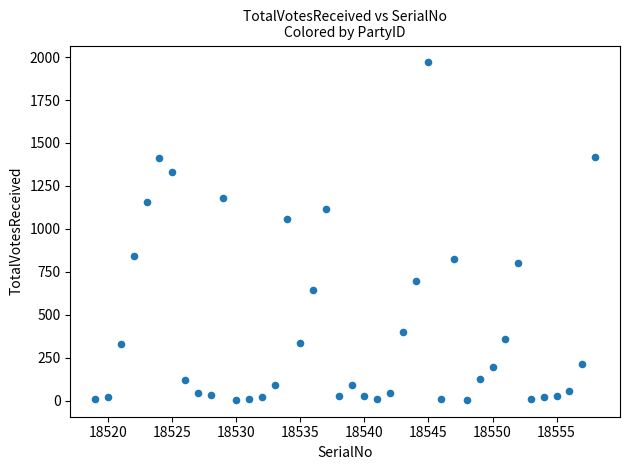

What is the range of X values (max minus min)?

39